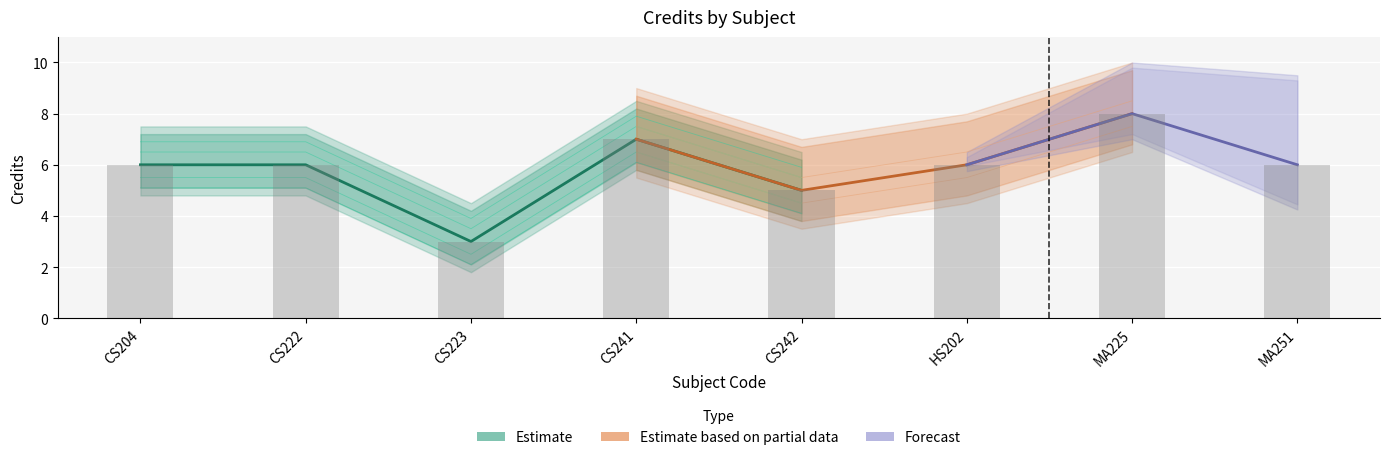

What is the value of the 6th bar from the left?

6